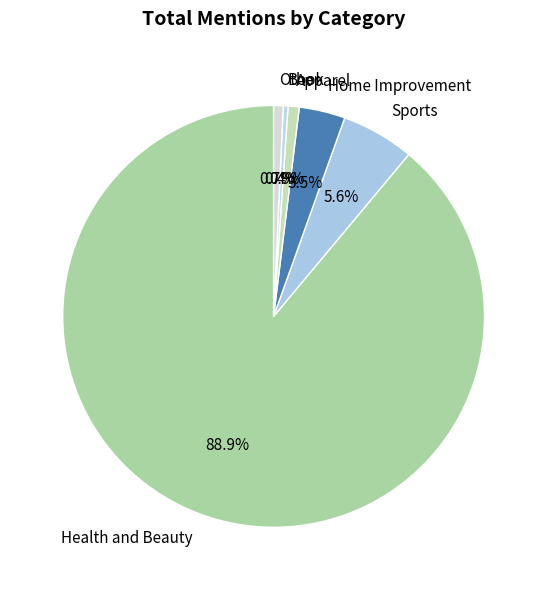

Which category has the biggest portion of the pie?

Health and Beauty